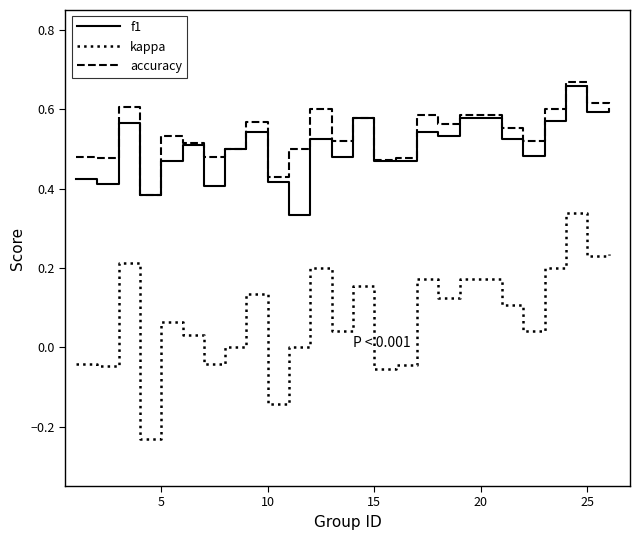

Rank the series by their maximum value, from highest to lowest.

accuracy, f1, kappa